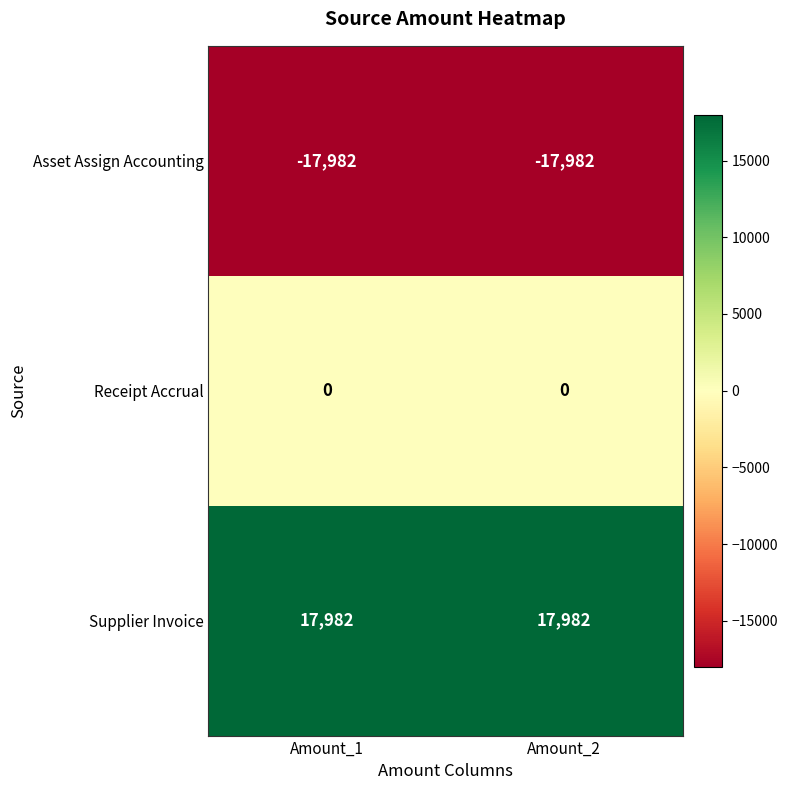

What is the greatest value displayed?

17982